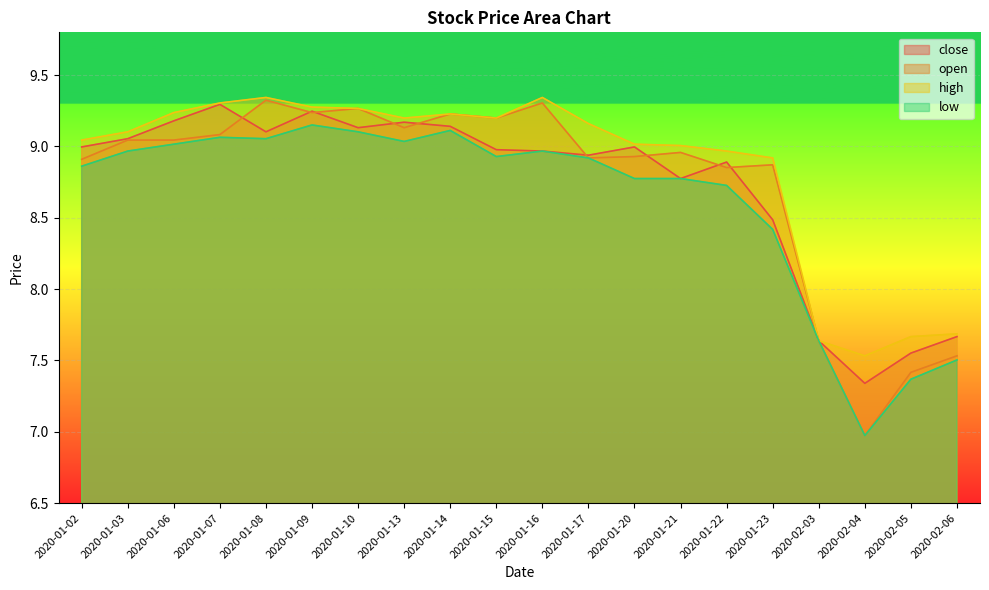

Which series has the largest total across all categories?

high